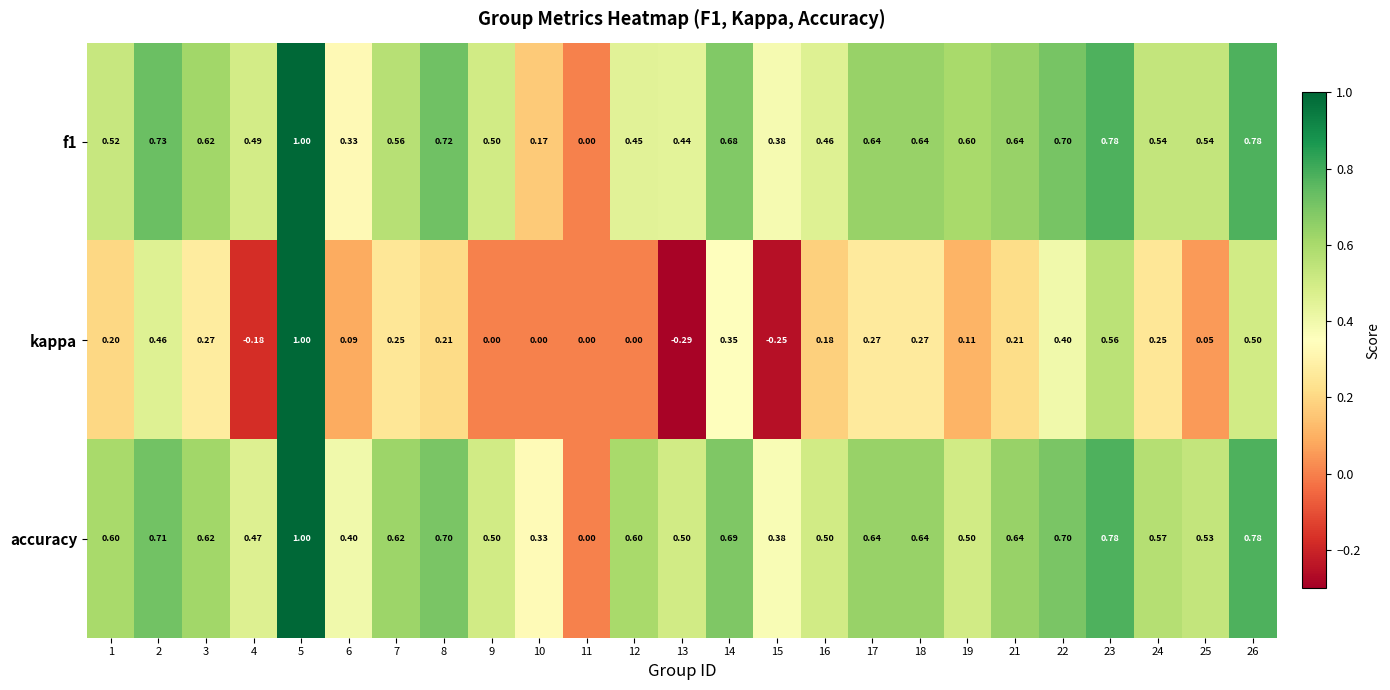

Count the number of categories in the chart.

25